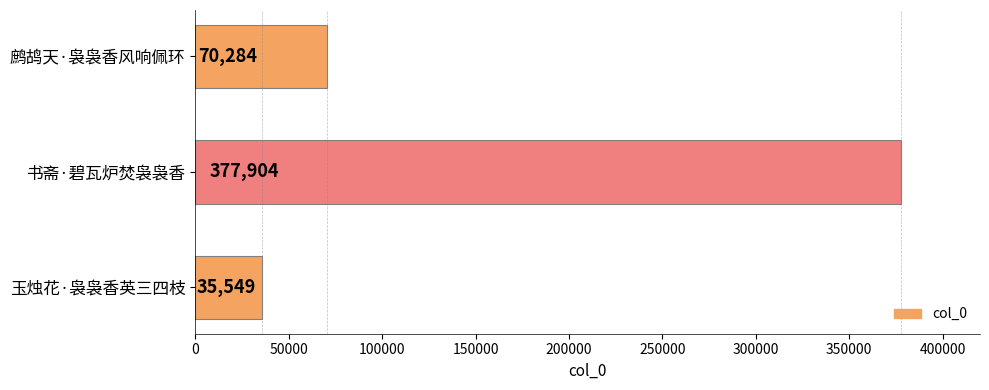

Read the value at 鹧鸪天·袅袅香风响佩环, to the nearest 10.

70280